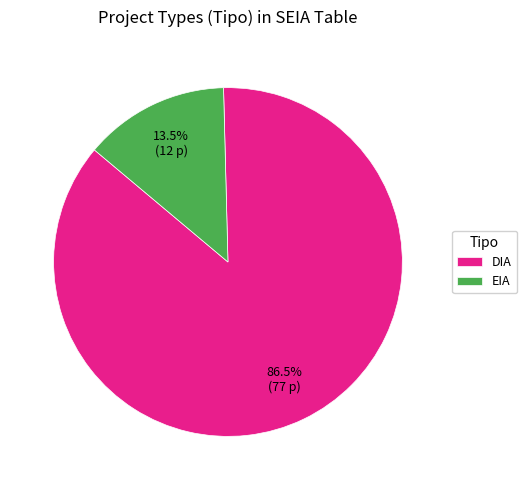

Count the number of slices in the pie.

2